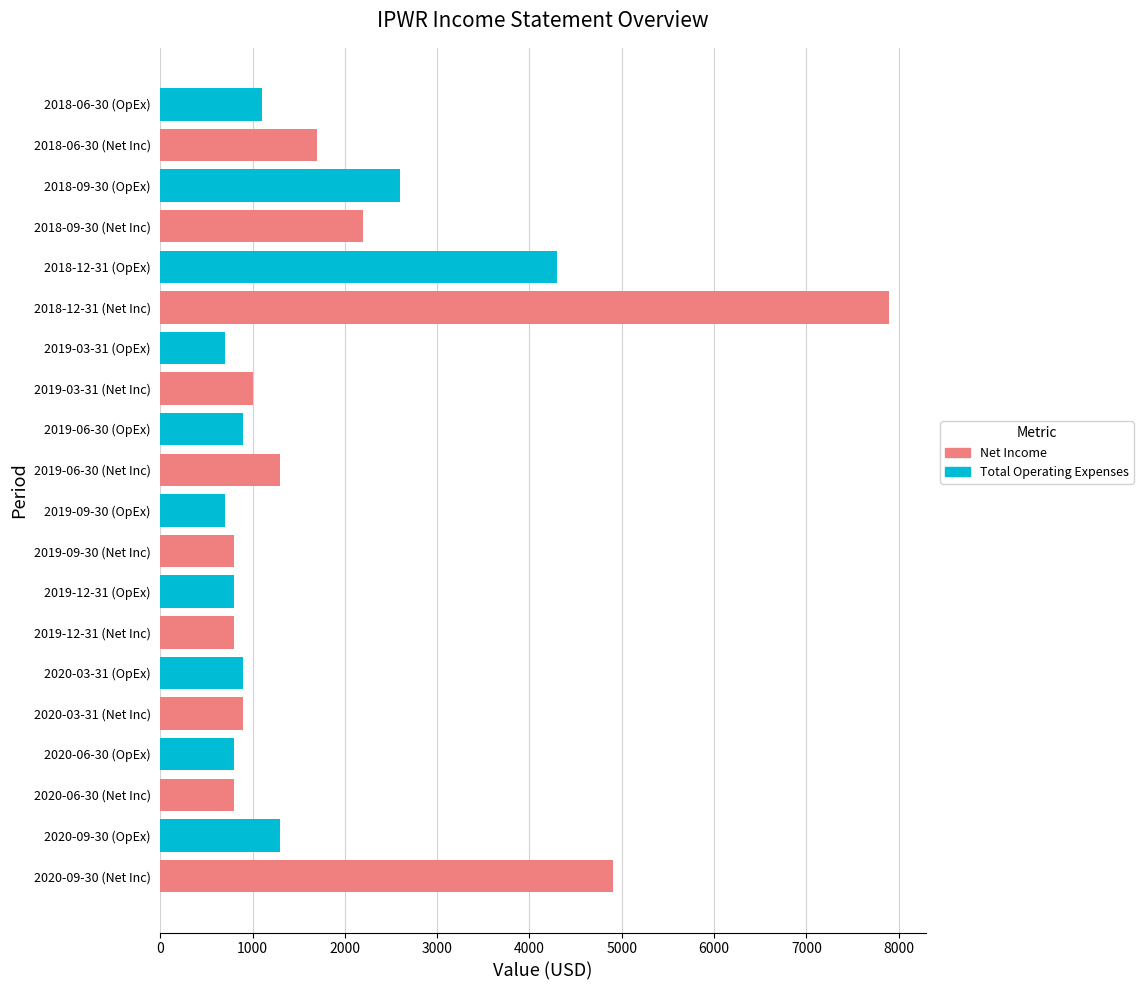

What is the maximum value shown in the chart?

7900